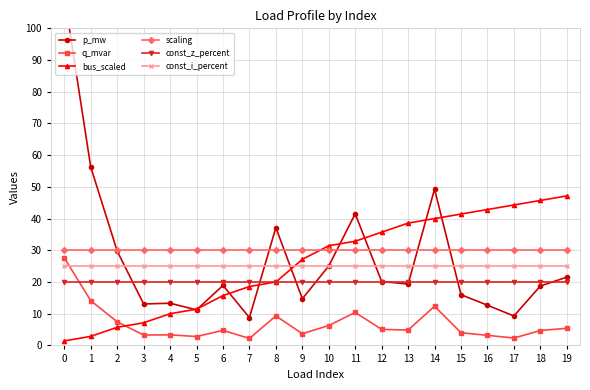

Rank the series by their maximum value, from lowest to highest.

const_z_percent, const_i_percent, q_mvar, scaling, bus_scaled, p_mw